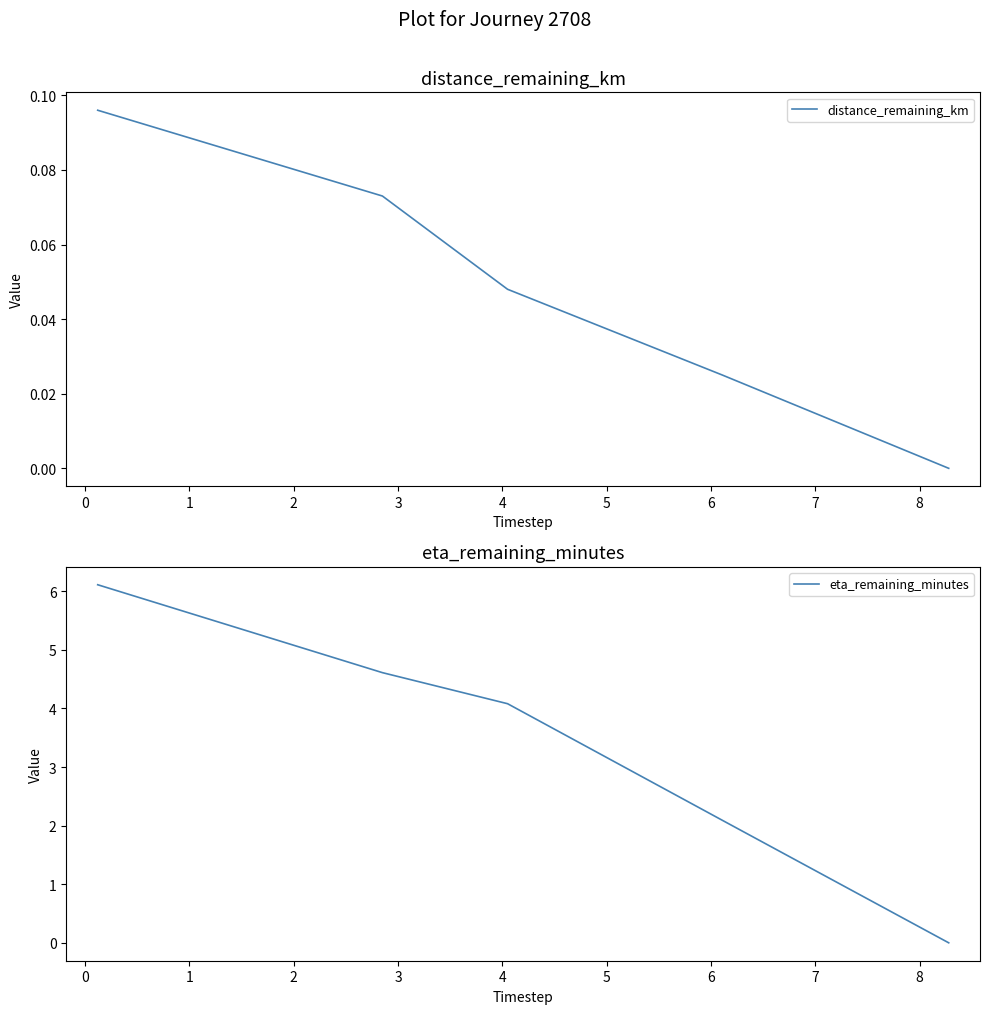

What are all the series names shown in the legend?

distance_remaining_km, eta_remaining_minutes